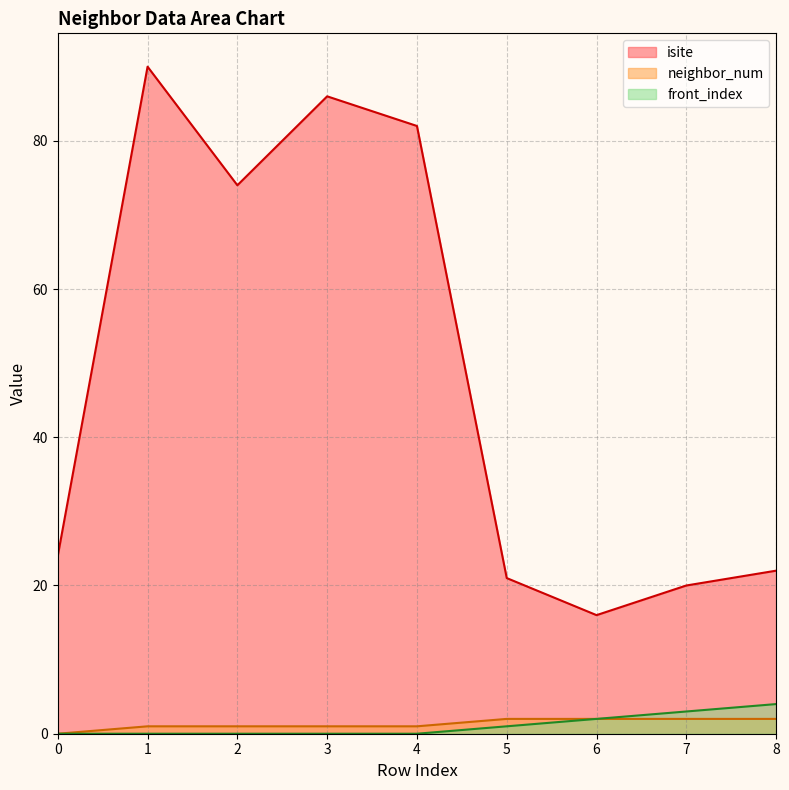

At which label does isite first exceed 24?

1